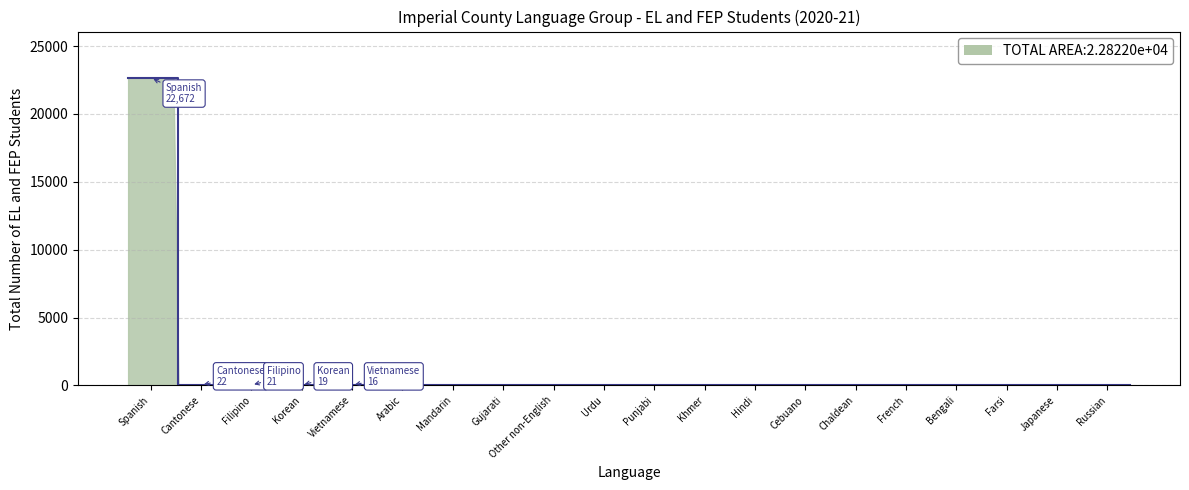

List the labels in order of value, largest first.

Spanish, Cantonese, Filipino, Korean, Vietnamese, Arabic, Mandarin, Gujarati, Other non-English, Urdu, Punjabi, Khmer, Hindi, Cebuano, Chaldean, French, Bengali, Farsi, Japanese, Russian